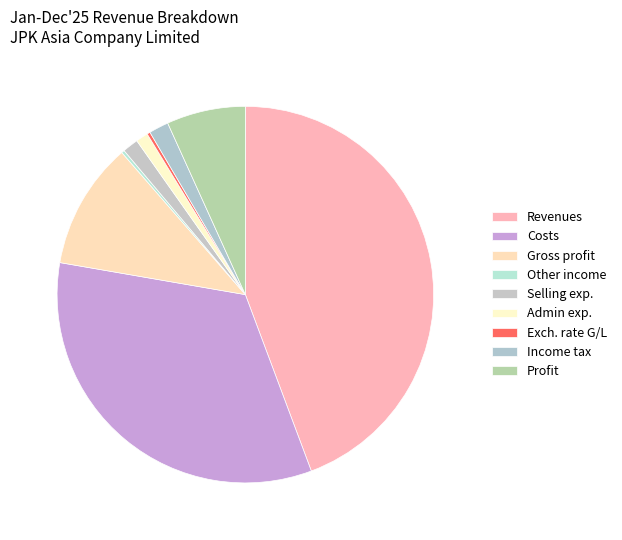

How many slices are in this pie chart?

9